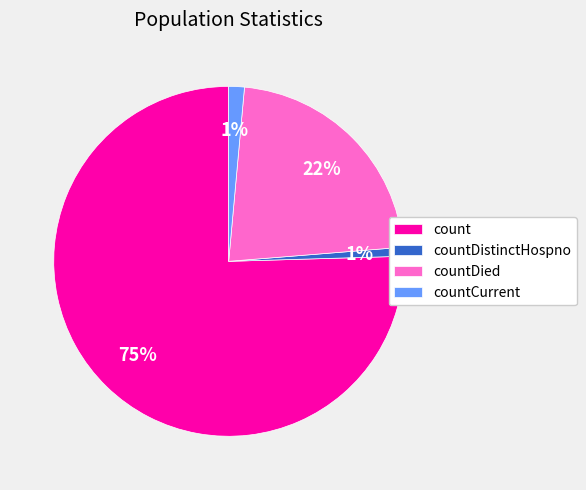

Is the sum of countDistinctHospno and countCurrent greater than half?

No